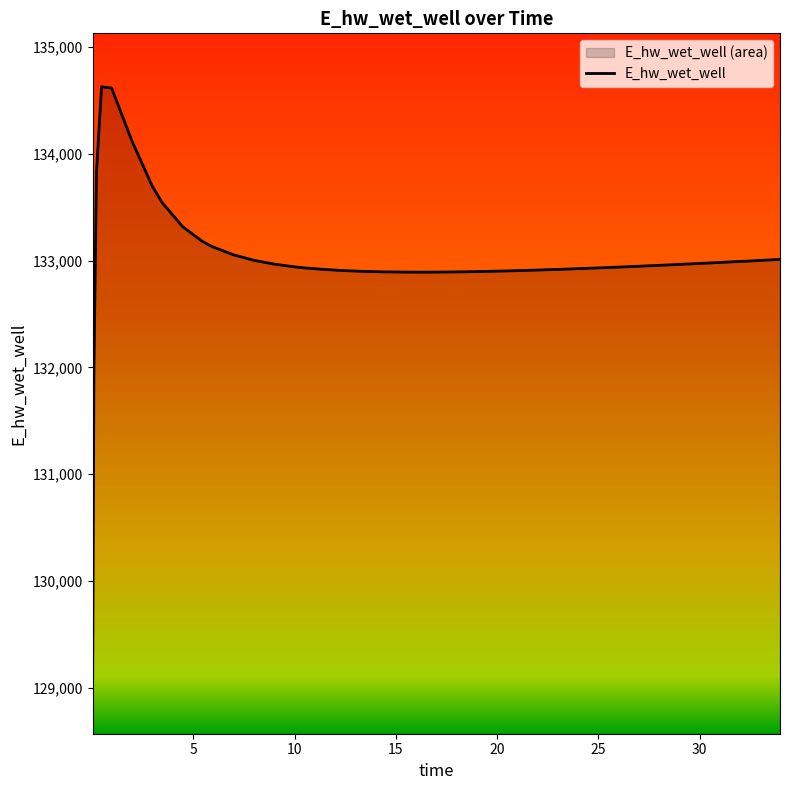

List the labels in order of value, smallest first.

0.03125, 0.09375, 16.46875, 15.46875, 17.46875, 14.46875, 18.46875, 13.46875, 19.46875, 20.46875, 12.46875, 21.46875, 22.46875, 11.46875, 23.46875, 24.46875, 10.46875, 25.46875, 9.96875, 26.46875, 27.46875, 28.46875, 28.96875, 8.96875, 29.96875, 30.96875, 31.96875, 32.96875, 7.96875, 33.96875, 6.96875, 5.96875, 5.46875, 4.46875, 3.46875, 2.96875, 0.21875, 1.96875, 0.96875, 0.46875